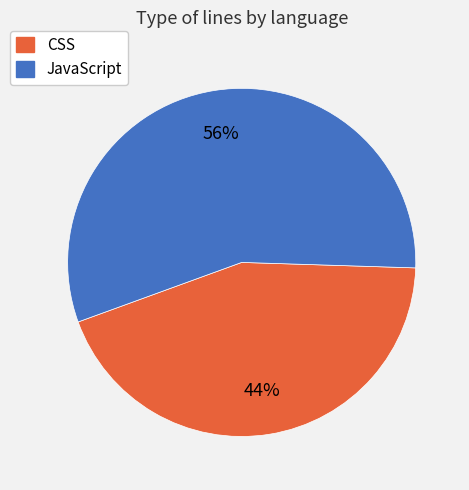

How many slices are in this pie chart?

2